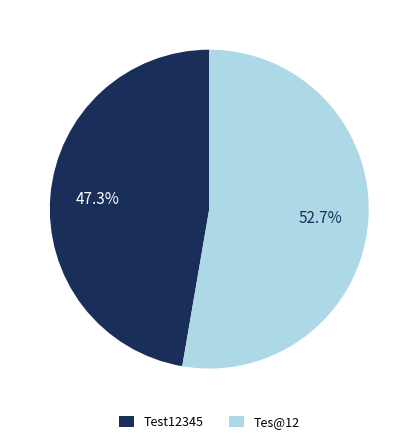

Is there a majority slice in this chart?

Yes